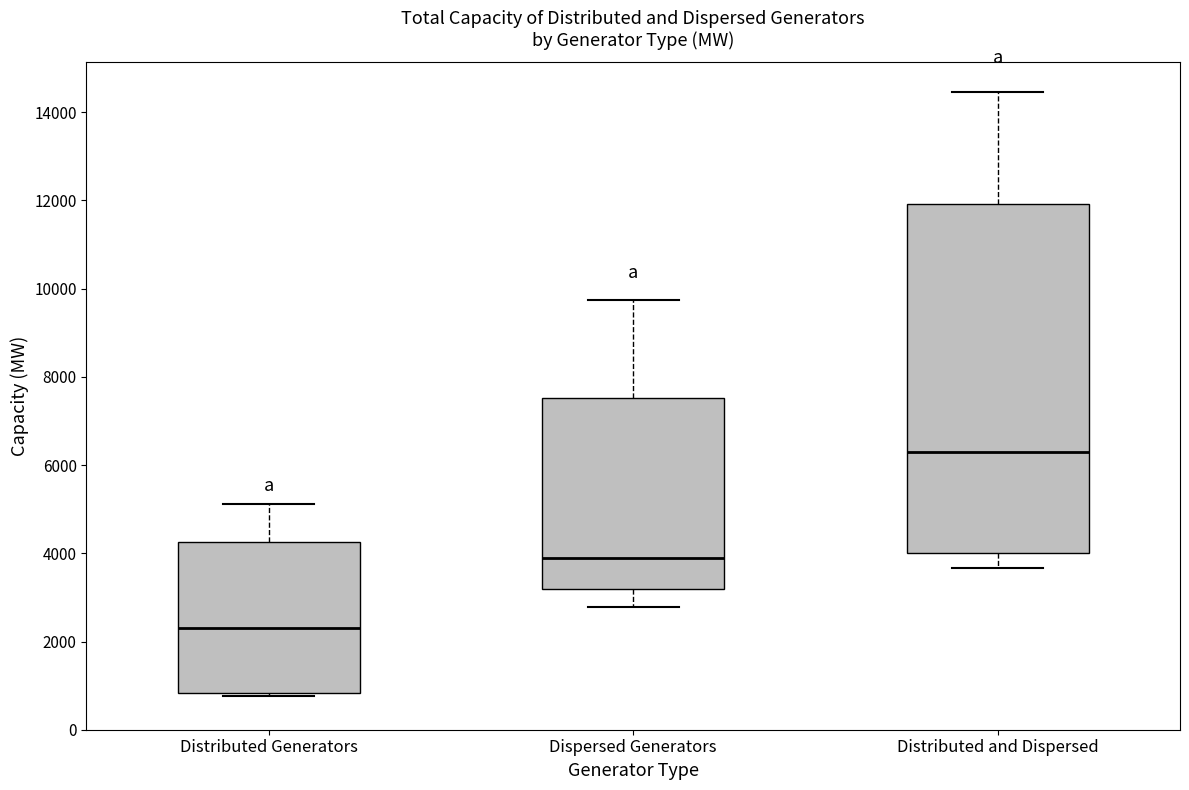

Where does the upper whisker of the box for Dispersed Generators end on the y-axis? The values are not printed on the chart, so give them approximately, as read against the axis.

9800